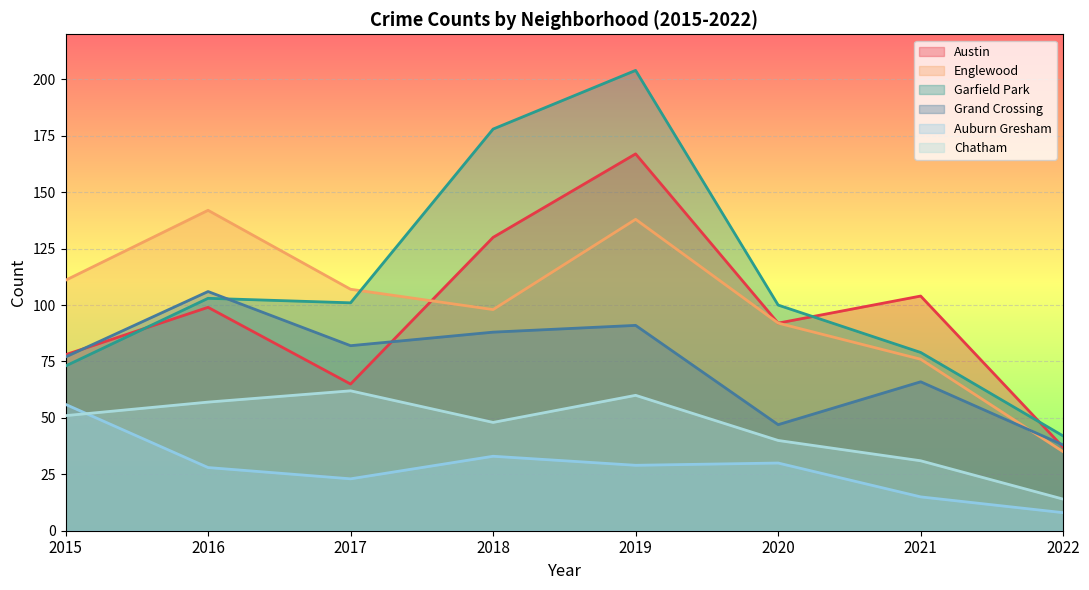

Where do Auburn Gresham and Chatham first cross each other?

2015 and 2016